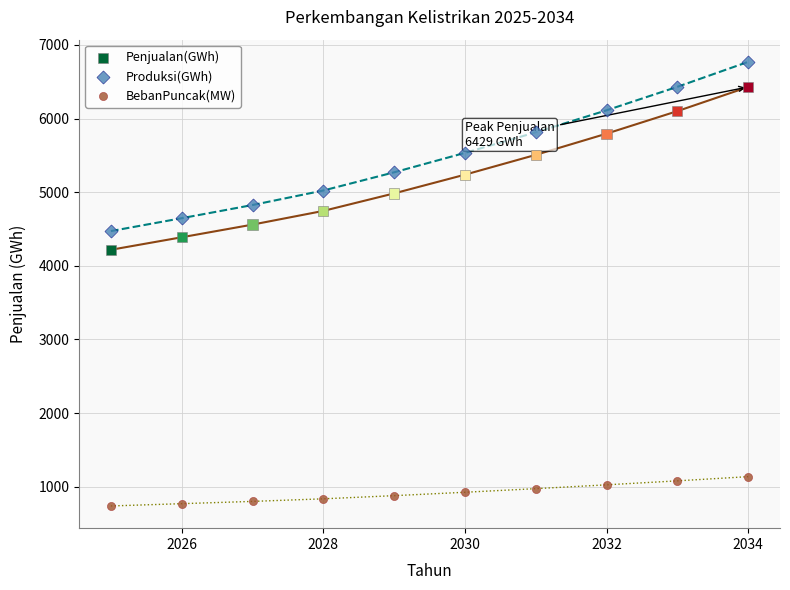

Which series contains the highest Y value?

Produksi(GWh)